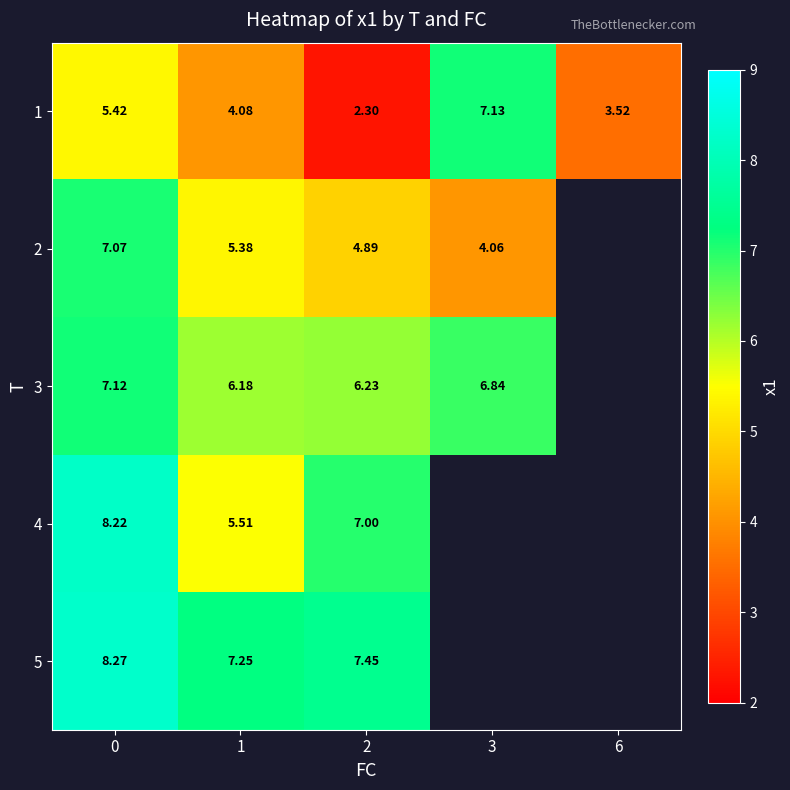

Is the value of 4 at 0 greater than the value of 5 at 0?

No